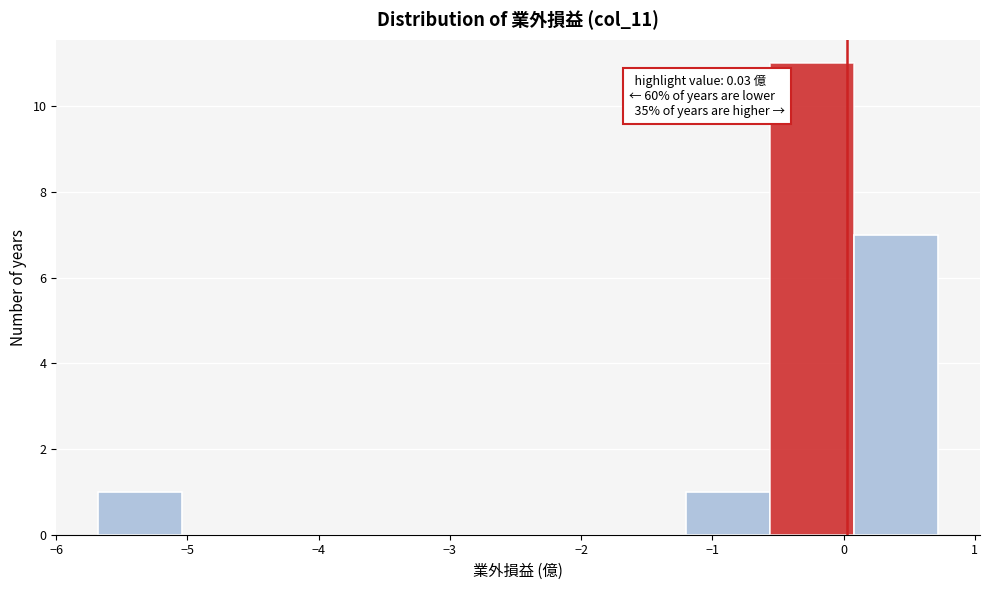

Which range on the x-axis has the tallest bar?

-0.56 to 0.08